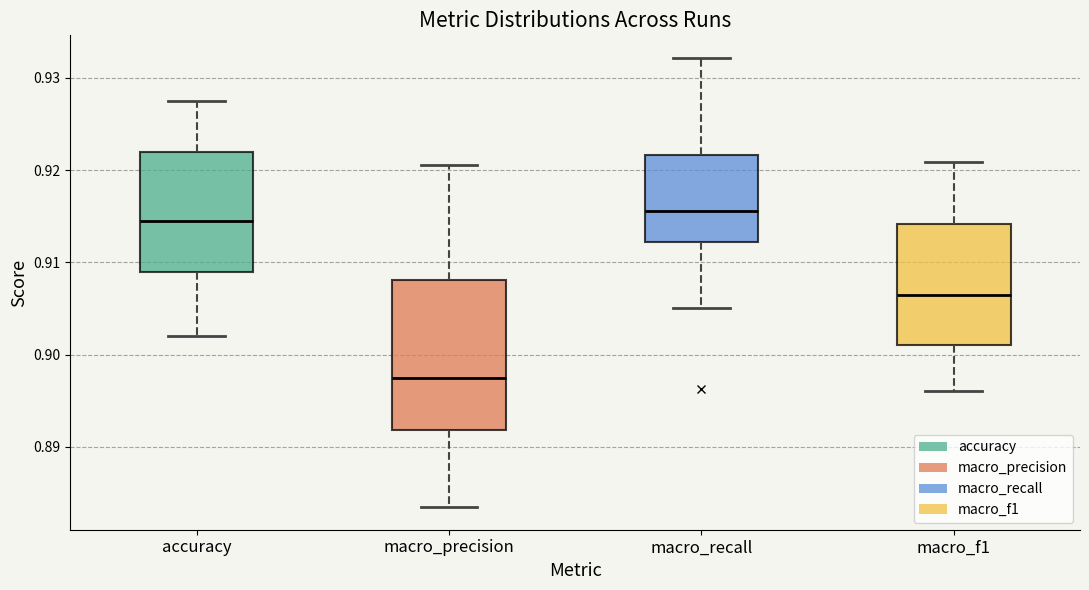

Reading left to right, read every box against the y-axis: the position of its median line, the range the box covers, and the ends of its whiskers. The values are not printed on the chart, so give them approximately, as read against the axis.

accuracy: median 0.915, box 0.909 to 0.922, whiskers 0.902 to 0.928
macro_precision: median 0.897, box 0.892 to 0.908, whiskers 0.883 to 0.921
macro_recall: median 0.916, box 0.912 to 0.922, whiskers 0.905 to 0.932
macro_f1: median 0.906, box 0.901 to 0.914, whiskers 0.896 to 0.921